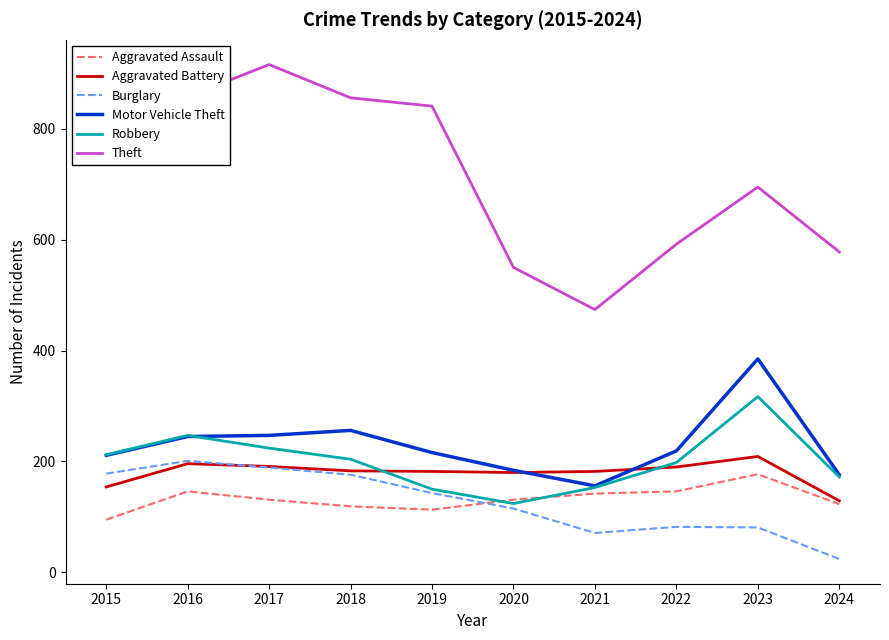

Is it true that Burglary equals 195 at 2019?

False